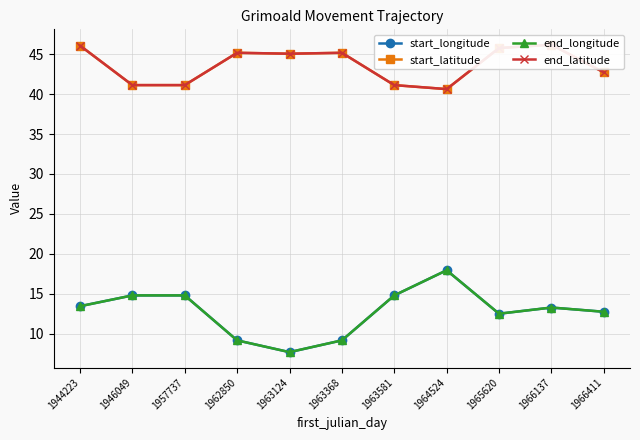

What is the minimum value for start_latitude?

40.6